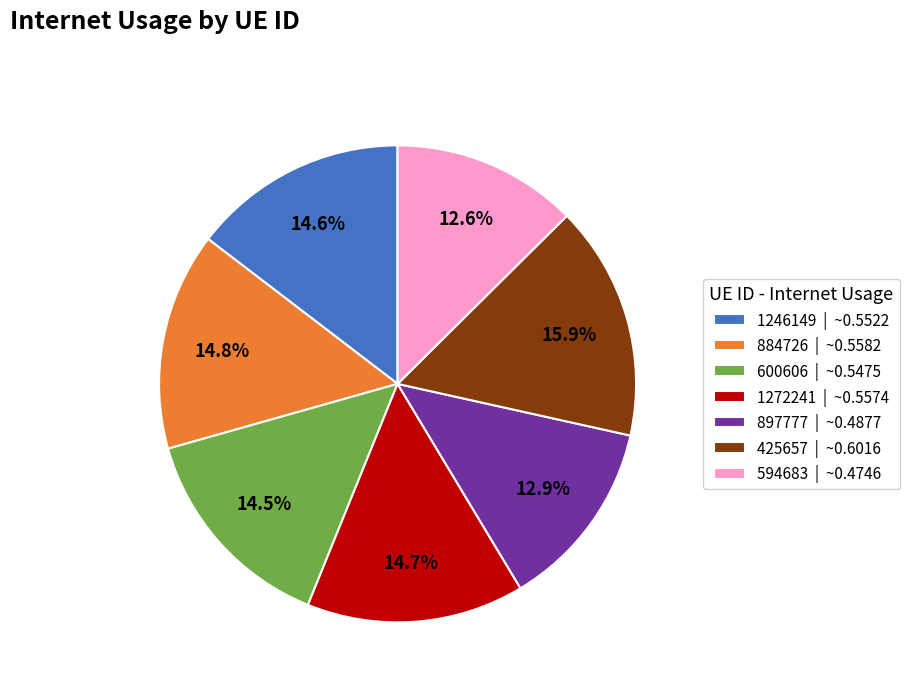

Is there any slice that represents more than half of the pie?

No